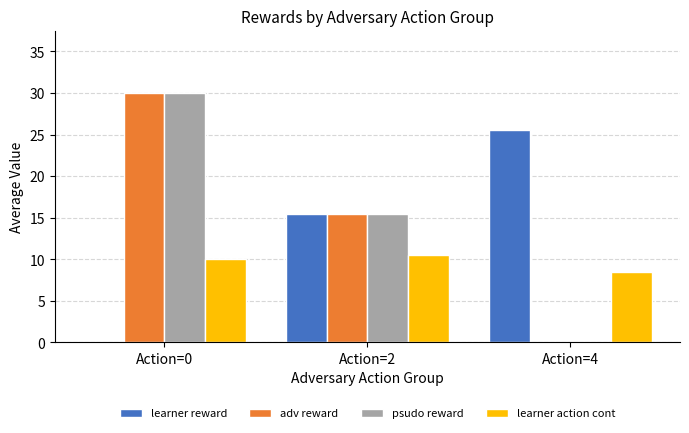

Reading right to left, transcribe all the data shown in this chart.

learner reward: Action=4=25.5	Action=2=15.5	Action=0=0.0
adv reward: Action=4=0.0	Action=2=15.5	Action=0=30.0
psudo reward: Action=4=0.0	Action=2=15.5	Action=0=30.0
learner action cont: Action=4=8.5	Action=2=10.5	Action=0=10.0